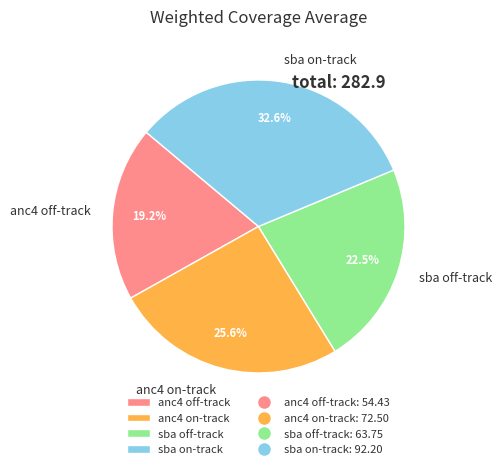

Combined, do sba on-track and anc4 off-track account for over 50%?

Yes